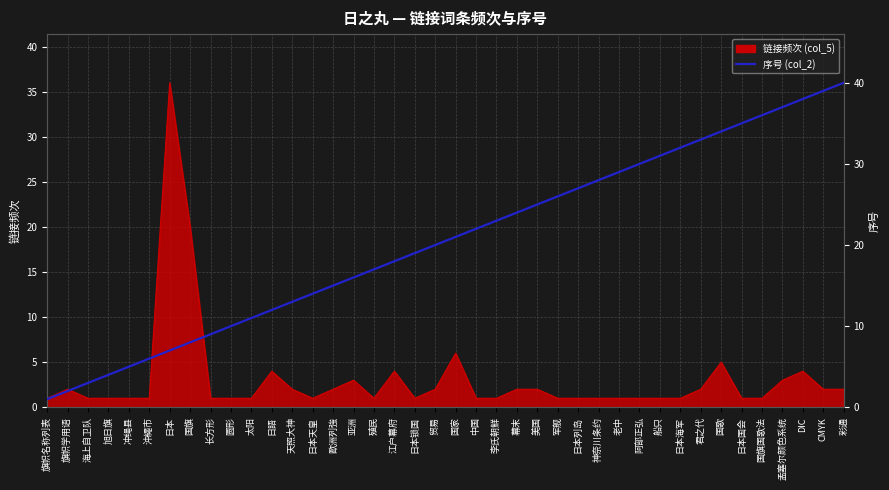

What is the greatest value displayed?

40